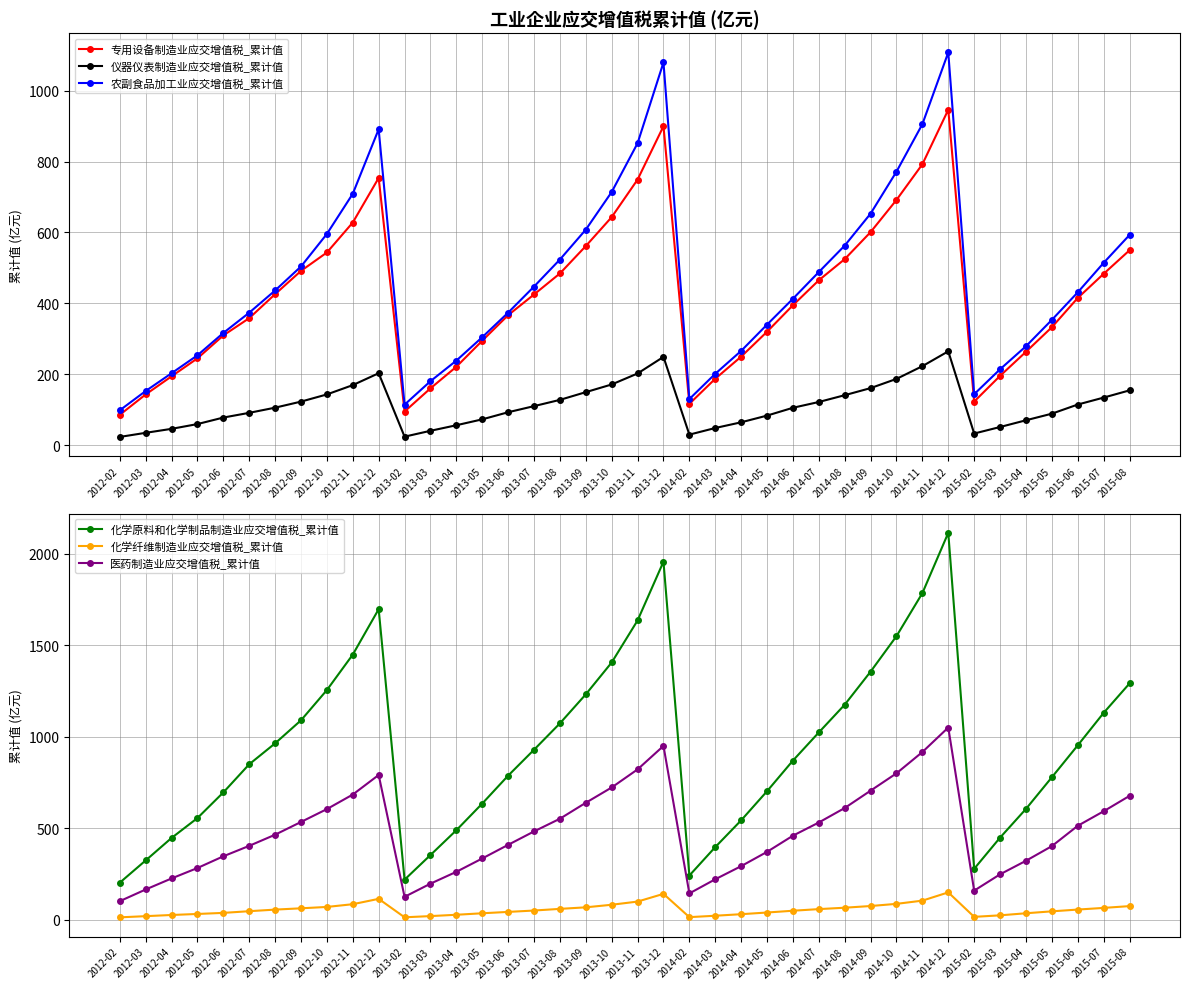

The 化学原料和化学制品制造业应交增值税_累计值 series shows 634.0 at 2013-05. True or false?

True